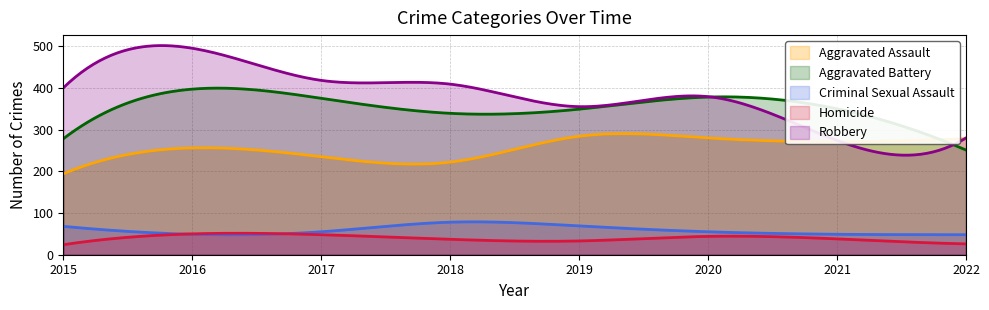

Which series changed the most between 2017 and 2019?

Robbery